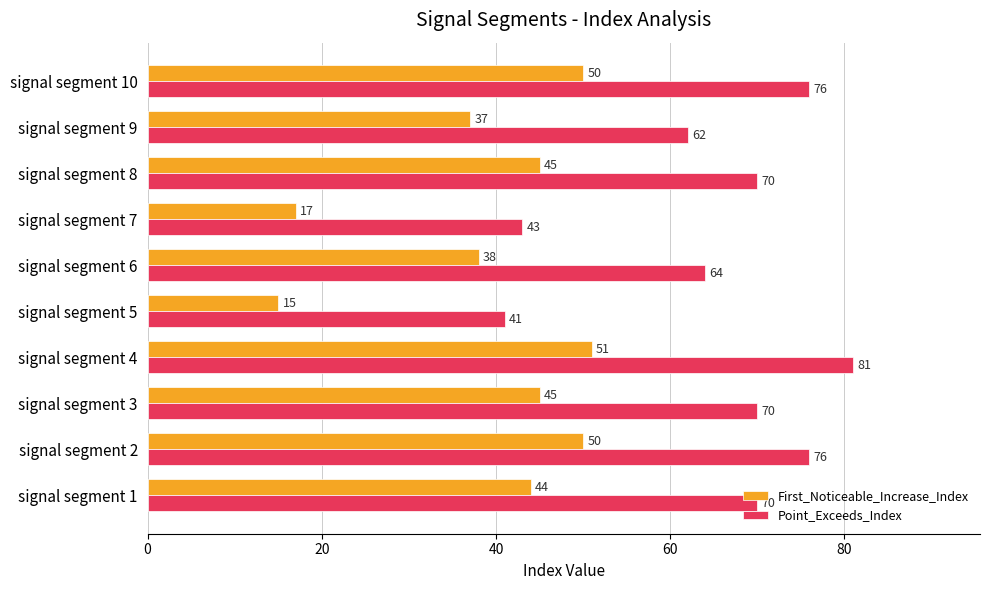

What is the maximum value for Point_Exceeds_Index?

81